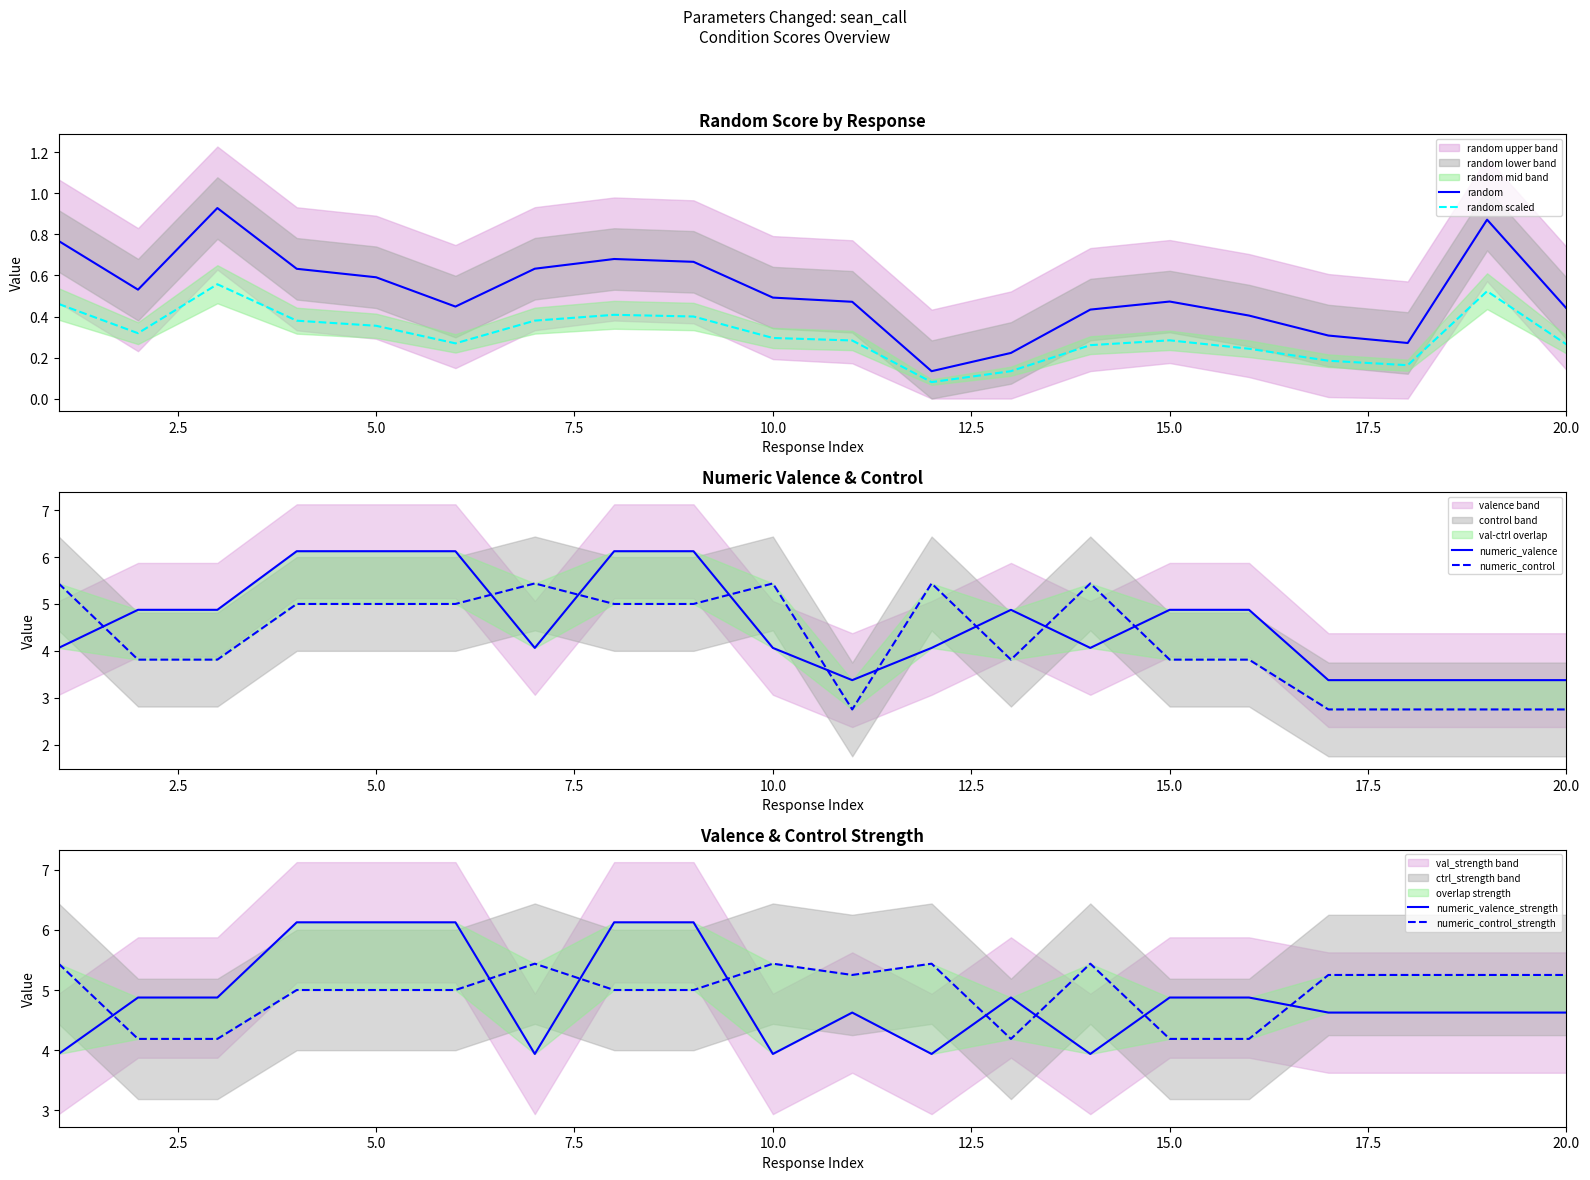

True or false: random scaled and random intersect in this chart.

False